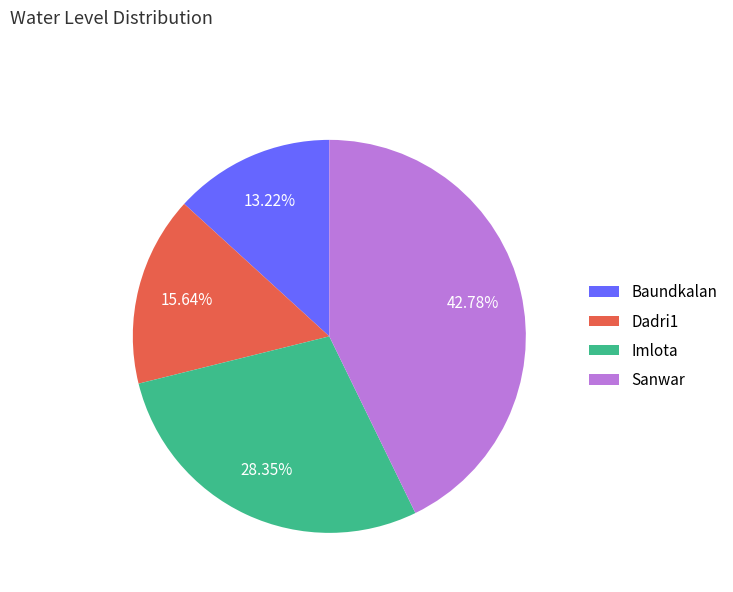

To the nearest percent, what is the combined percentage of Imlota and Dadri1?

44%